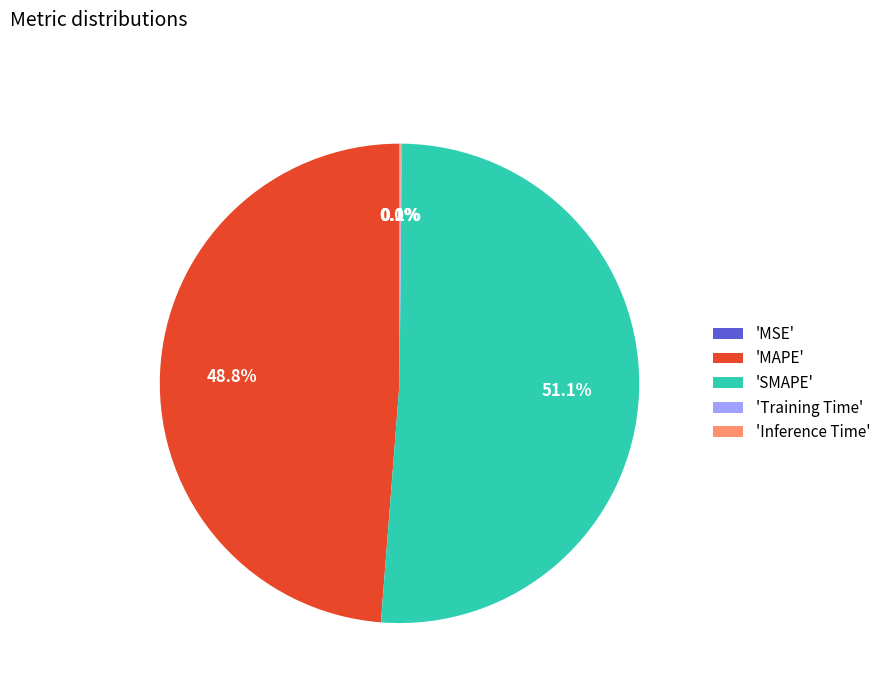

To the nearest percent, what is the difference between the largest and smallest slice percentages?

51%